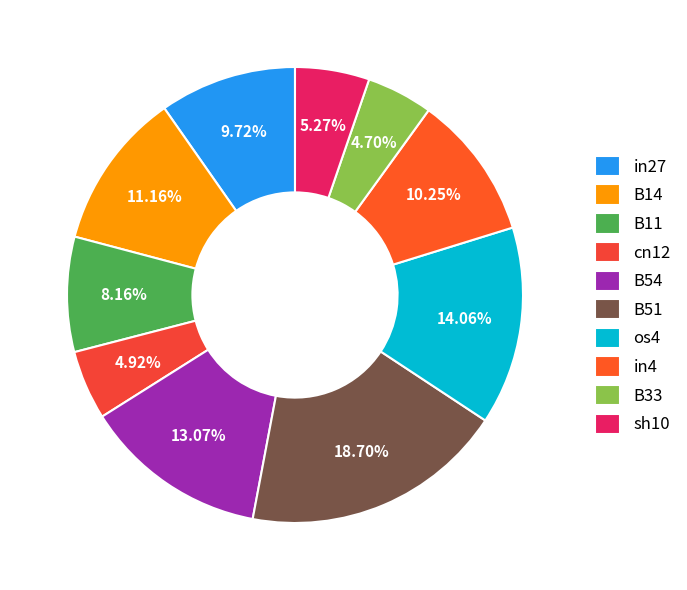

Is B11 the majority of the pie?

No